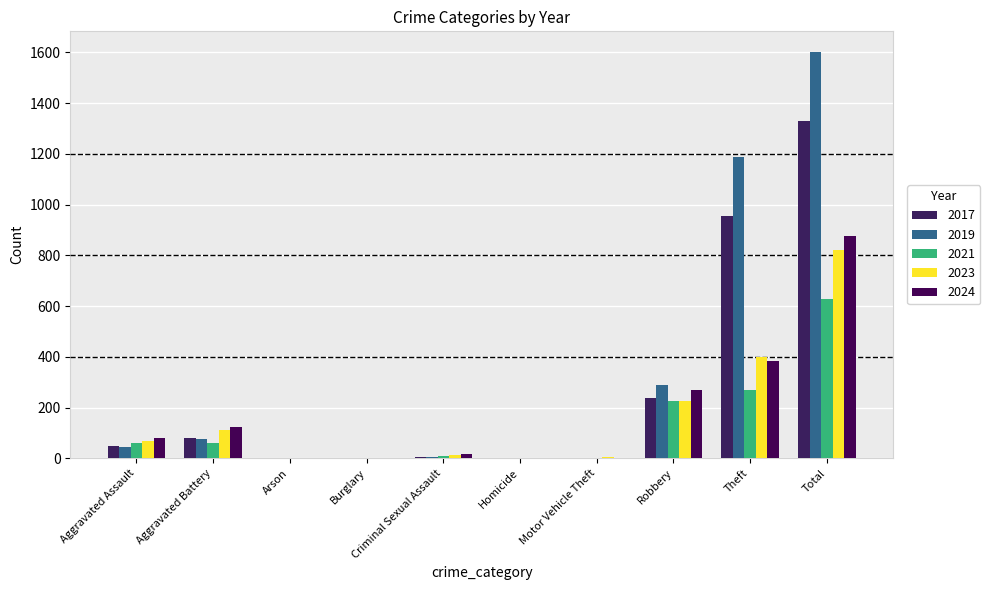

Which has a higher value, Motor Vehicle Theft or Robbery?

Robbery